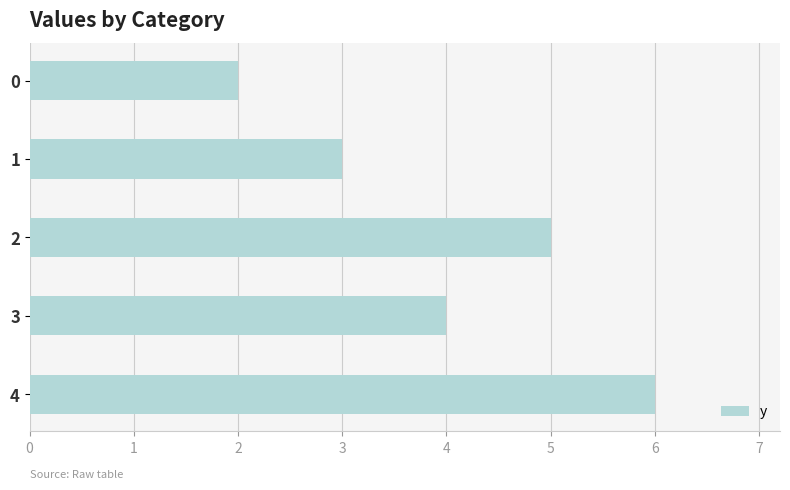

Approximately how many times larger is the value at 0 compared to 1?

0.7